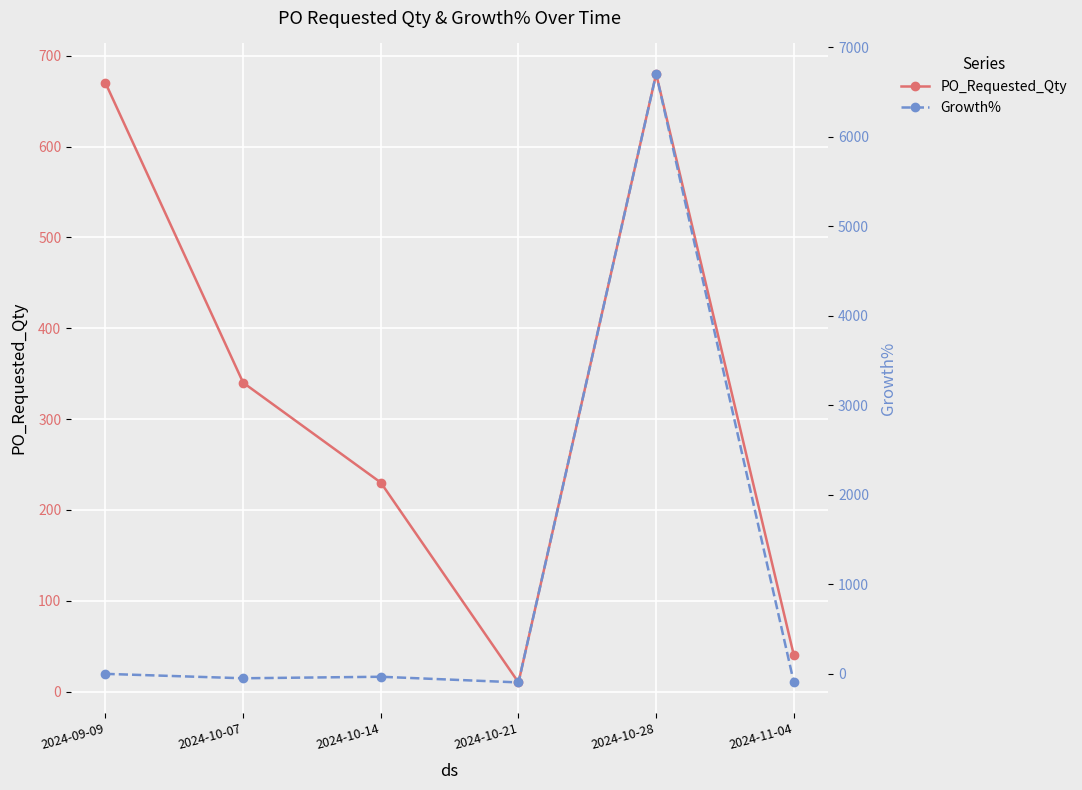

At which category does the chart reach its peak across all series?

2024-10-28